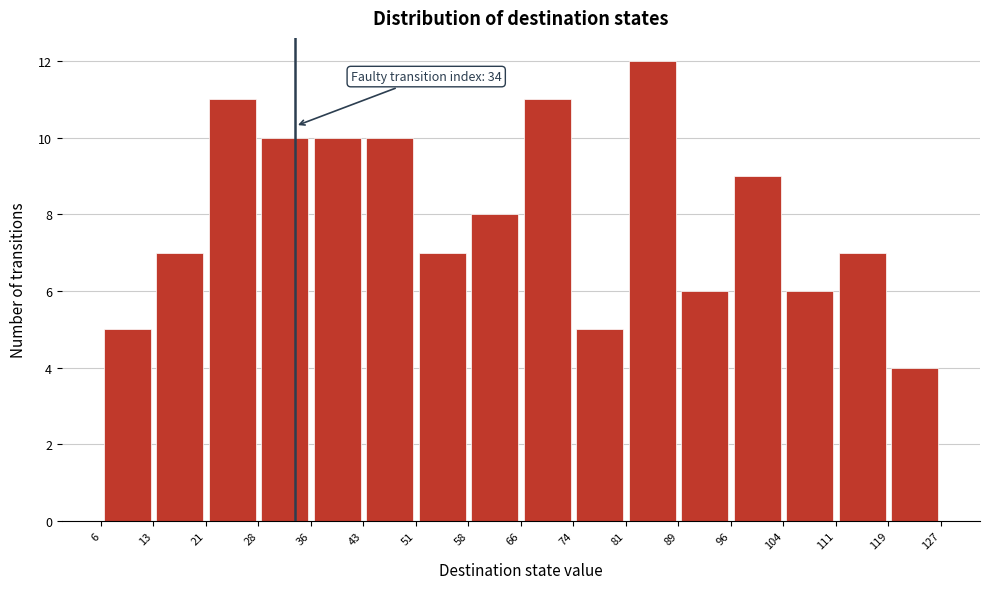

Which range on the x-axis has the tallest bar?

81 to 89